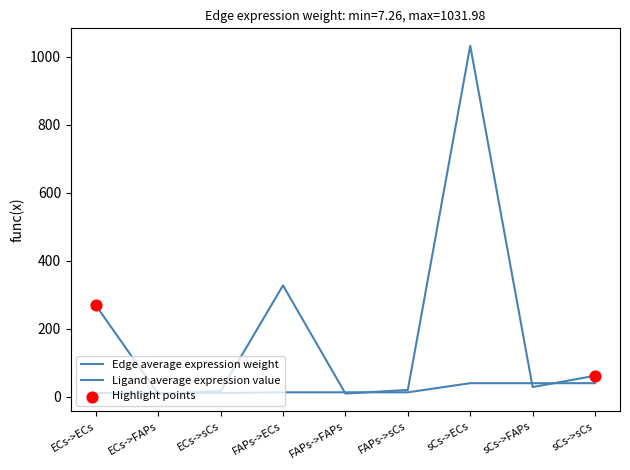

What is the total value across all series at FAPs->ECs?

339.4